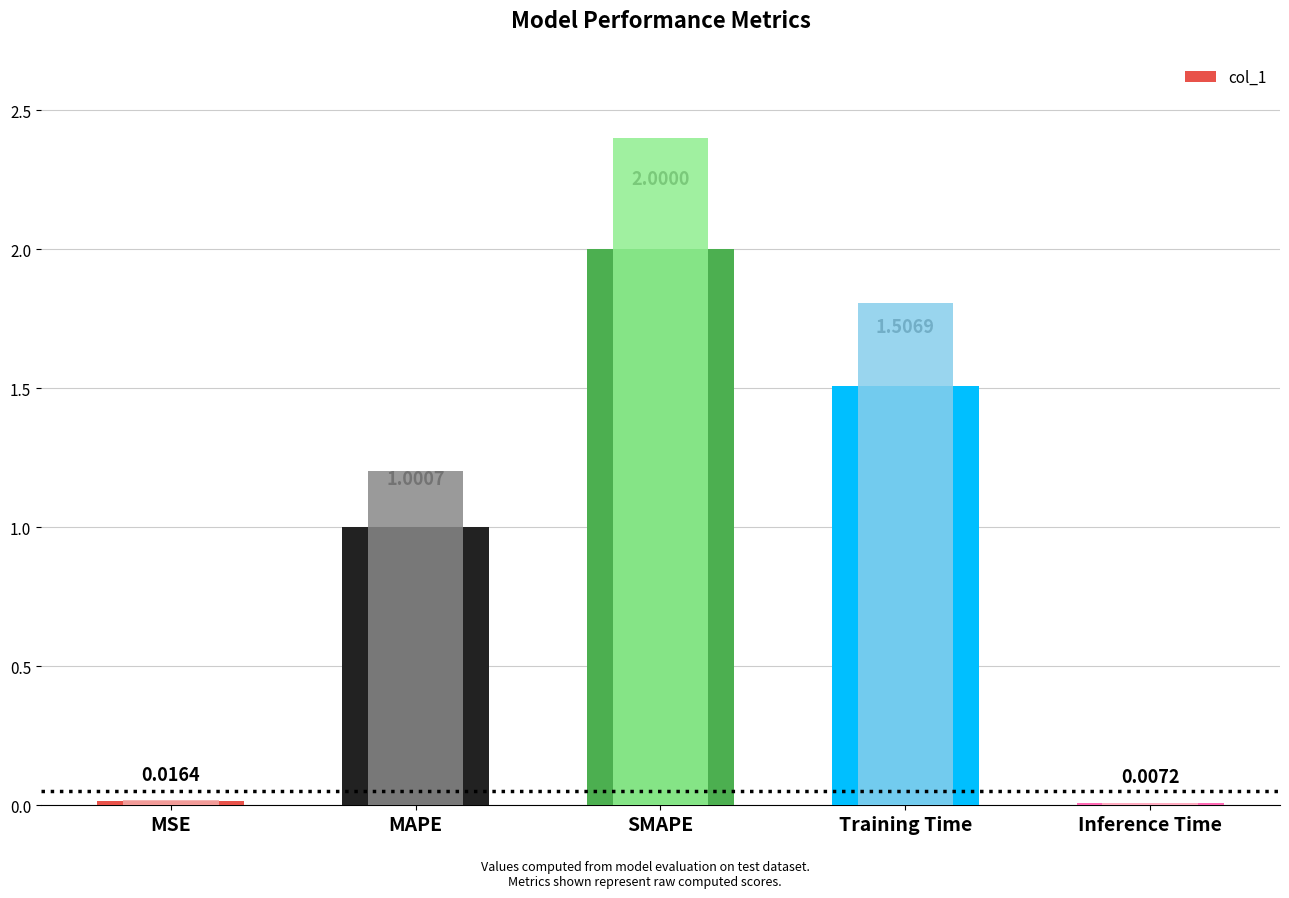

How many bars are there in total?

5